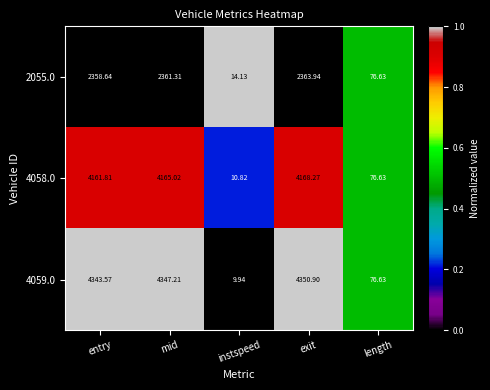

At which label does 4058.0 reach its minimum?

instspeed